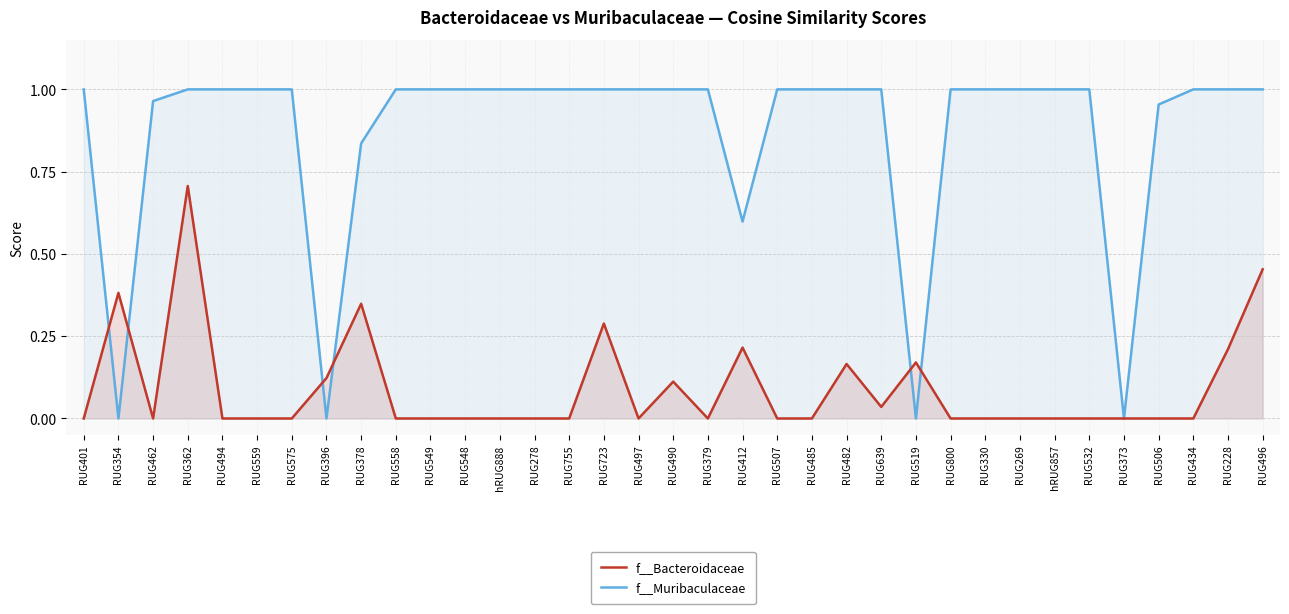

True or false: f__Muribaculaceae and f__Bacteroidaceae cross at least once.

True